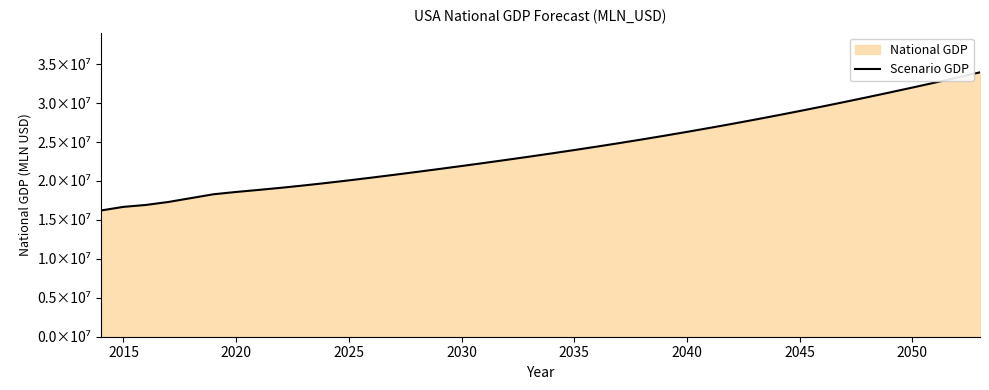

Does the chart have visible grid lines?

No